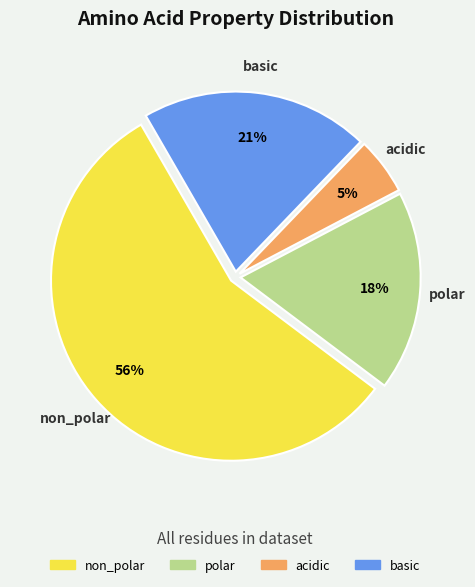

To the nearest percent, what is the difference between the largest and smallest slice percentages?

51%